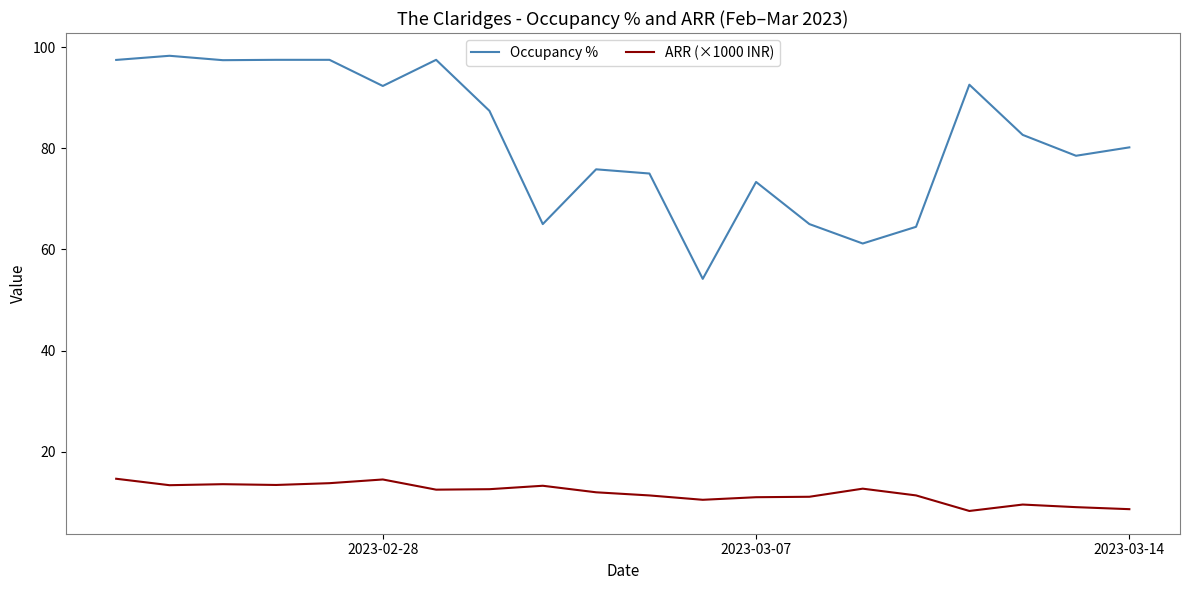

Which series has the largest total across all categories?

Occupancy %